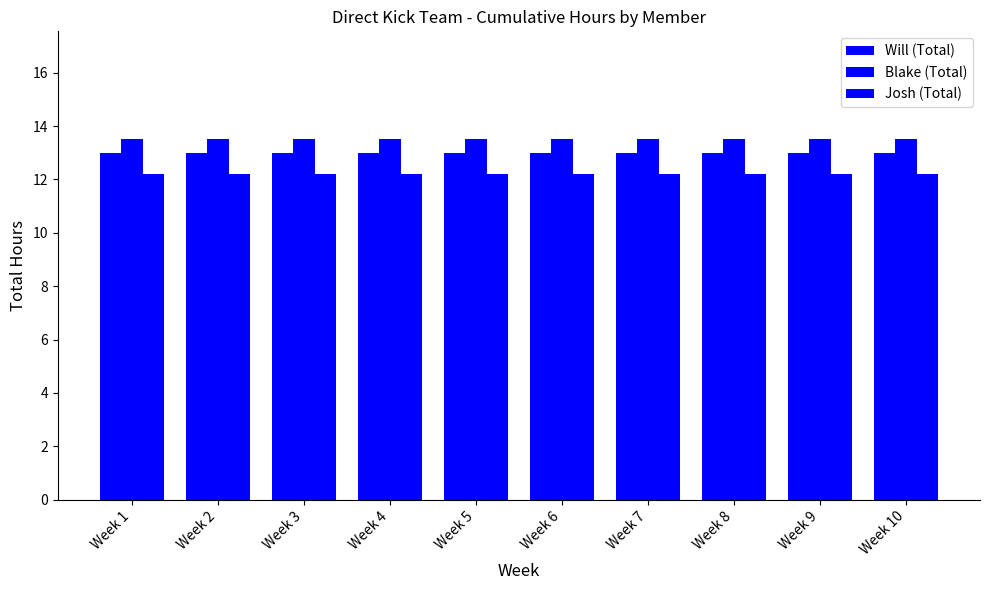

Which label corresponds to the largest value in the chart?

Week 1